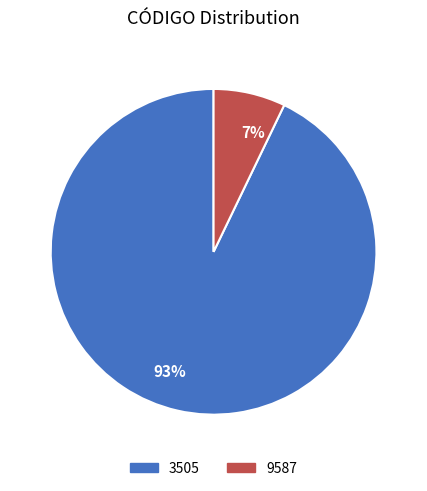

Which slice is the largest?

93%